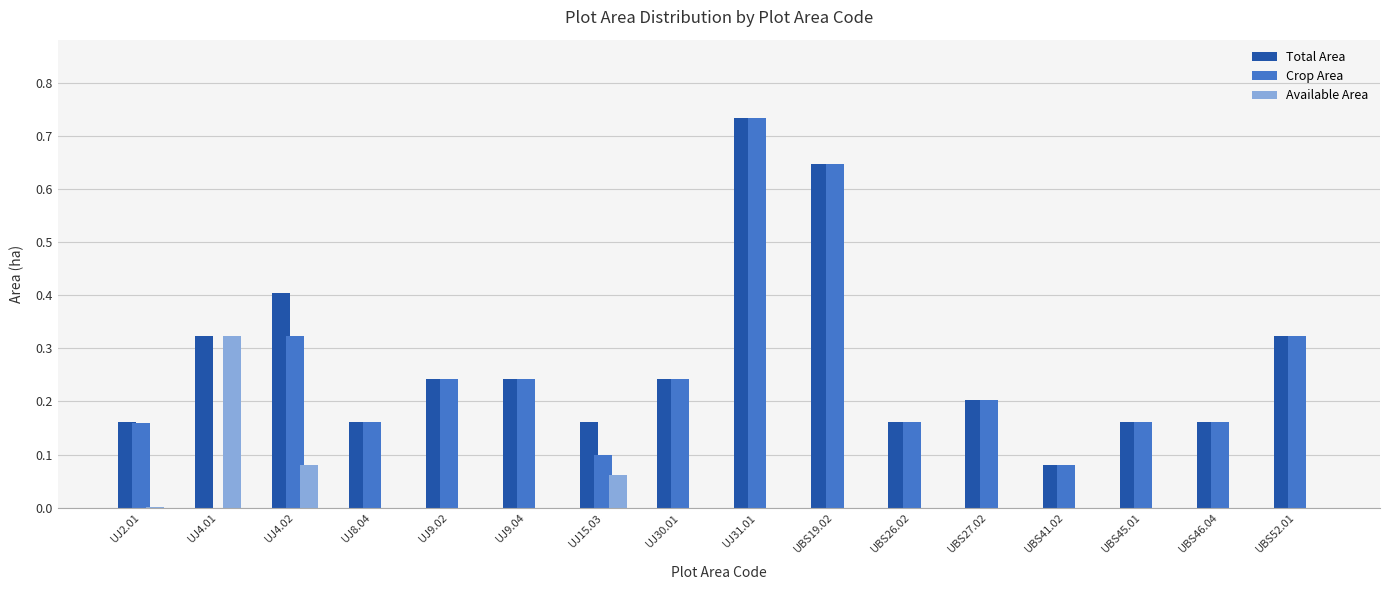

At which category is the sum across all series the highest?

UJ31.01